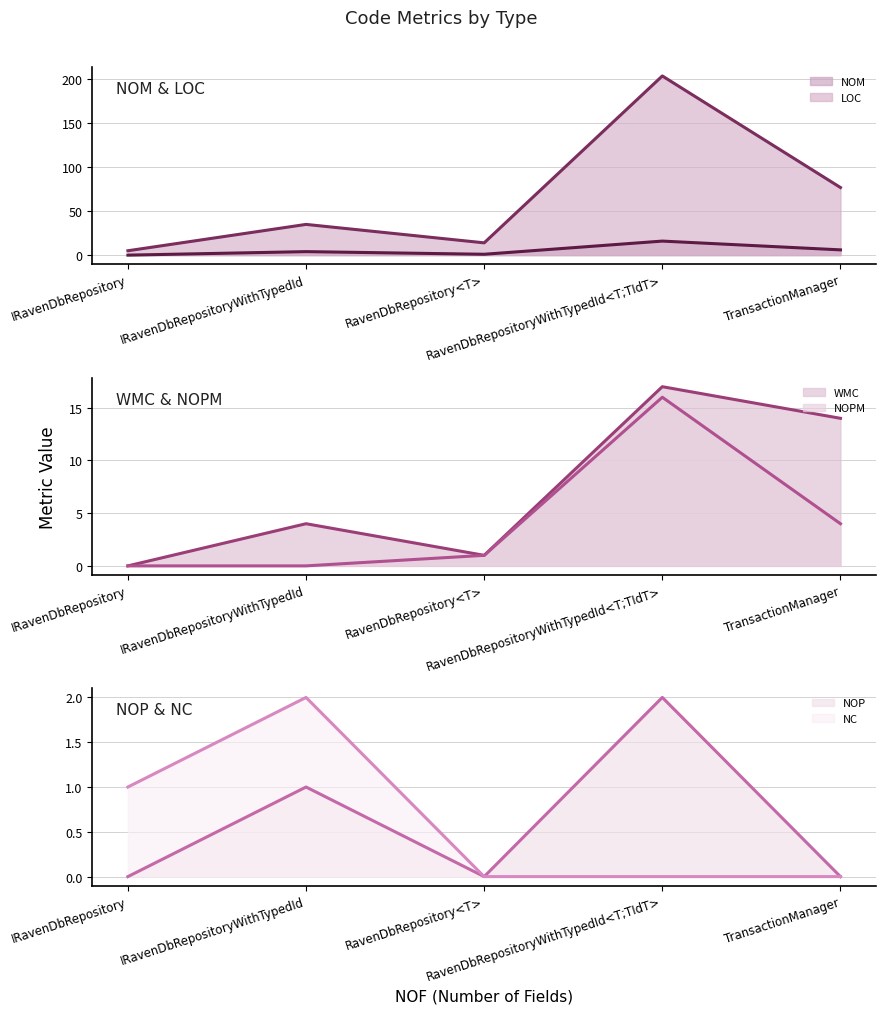

Where do WMC (line) and NC (line) first cross each other?

IRavenDbRepository and IRavenDbRepositoryWithTypedId